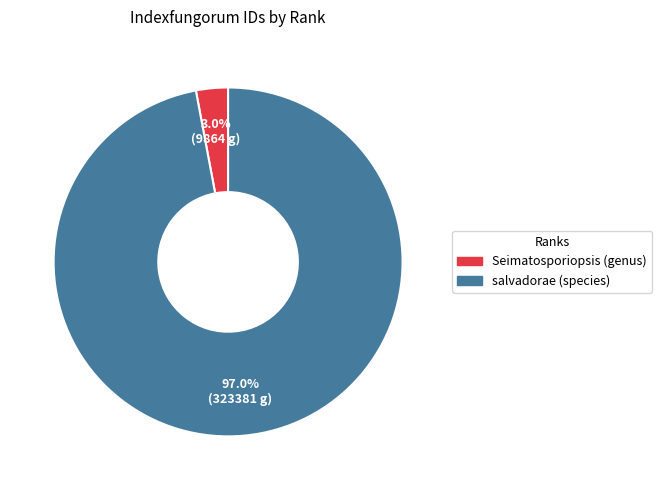

Which category has the biggest portion of the pie?

salvadorae (species)